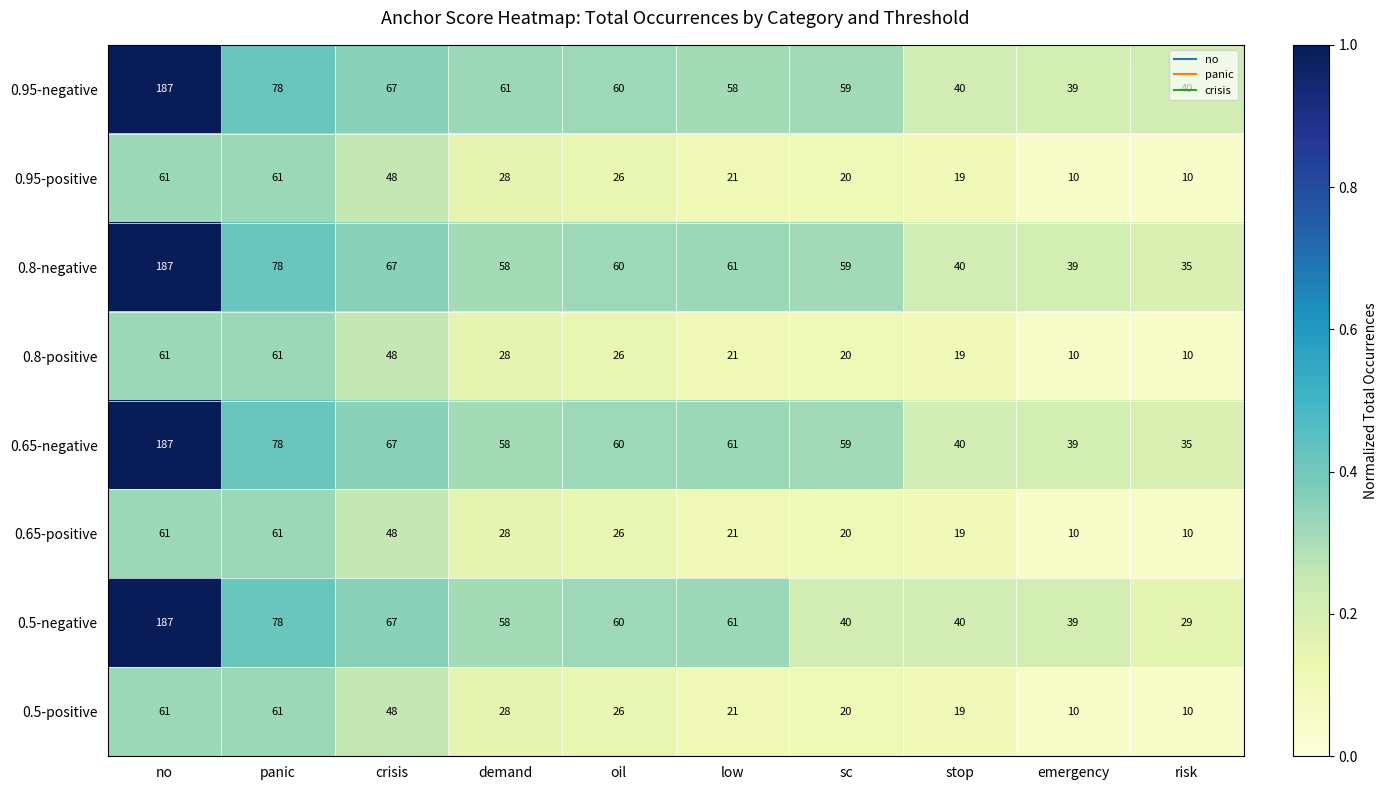

How many categories are shown in the chart?

10